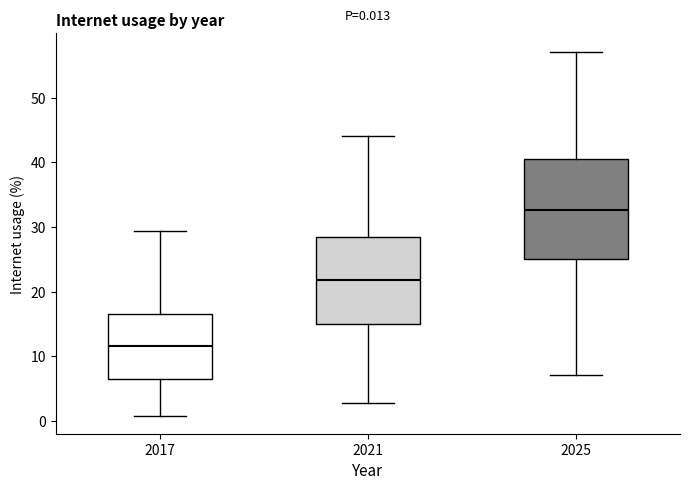

Comparing the boxes themselves (not the whiskers), which one is the tallest?

2025